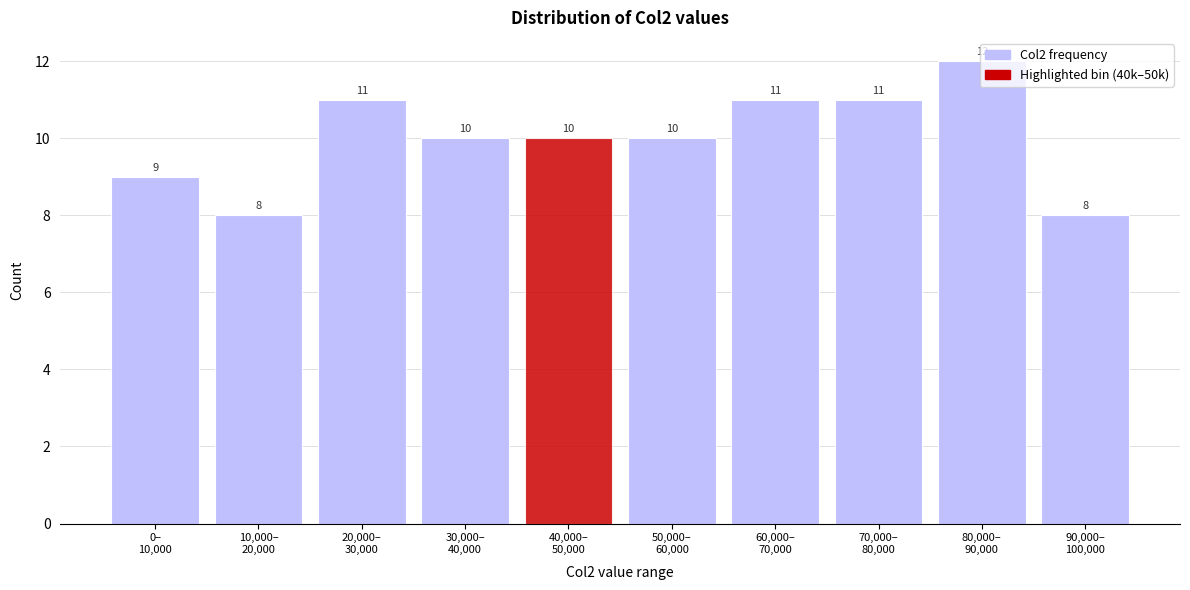

What is the maximum value shown in the chart?

12